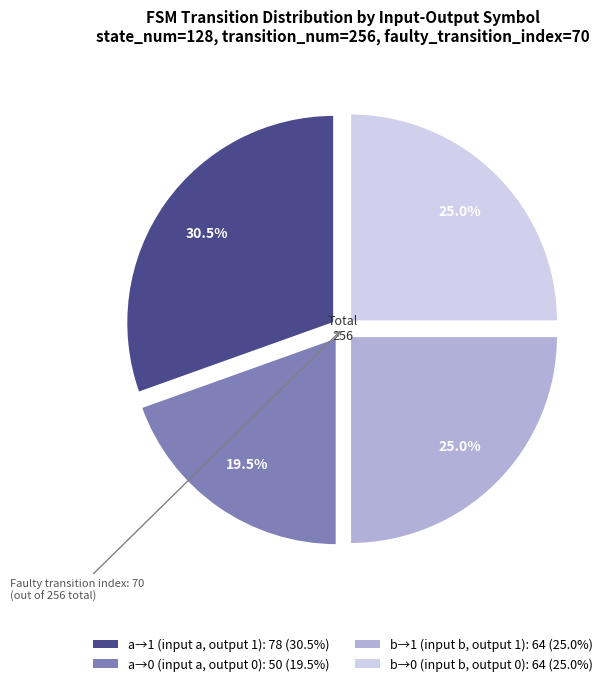

Does any single category account for the majority?

No